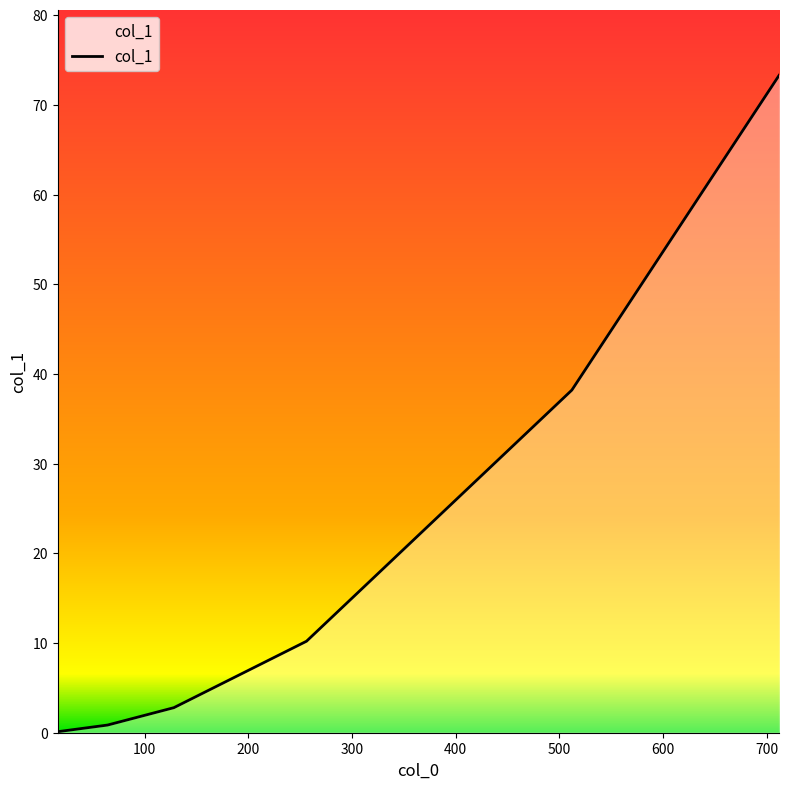

Does the chart have visible grid lines?

No